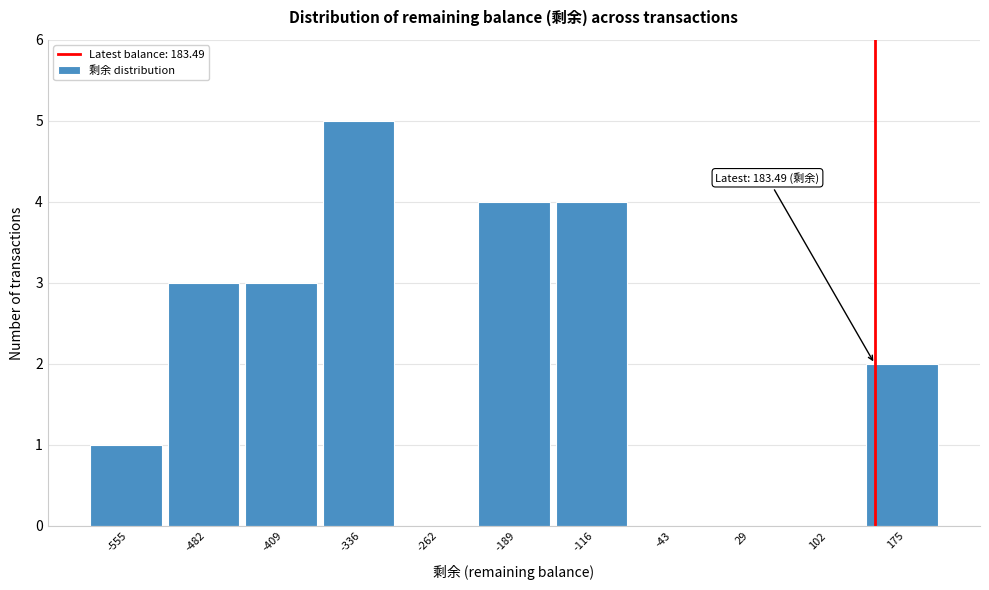

Reading left to right, what are all the values shown in this chart?

-555=1	-482=3	-409=3	-336=5	-262=0	-189=4	-116=4	-43=0	29=0	102=0	175=2